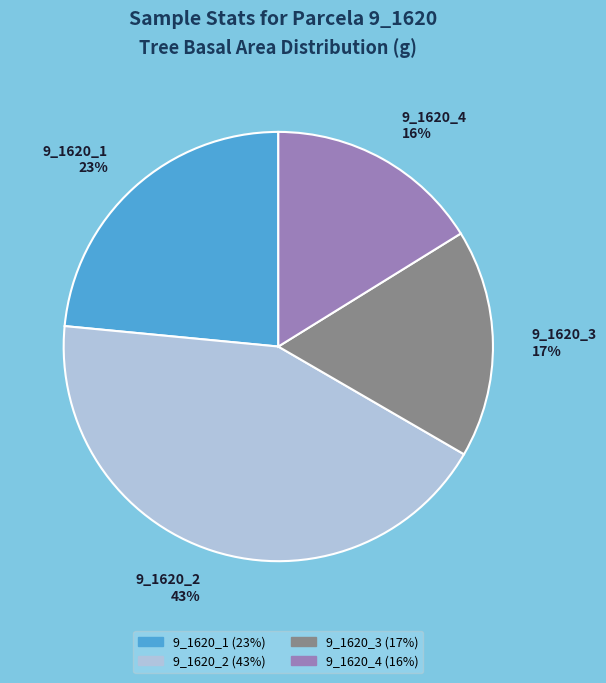

The 9_1620_3 slice represents 17% of the pie. True or false?

True